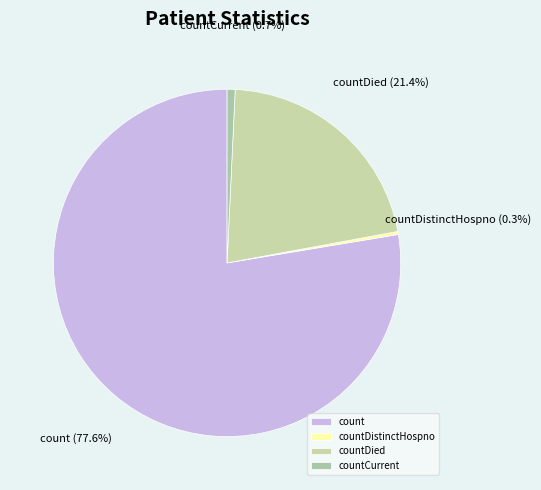

Is the sum of countDistinctHospno and countCurrent greater than half?

No